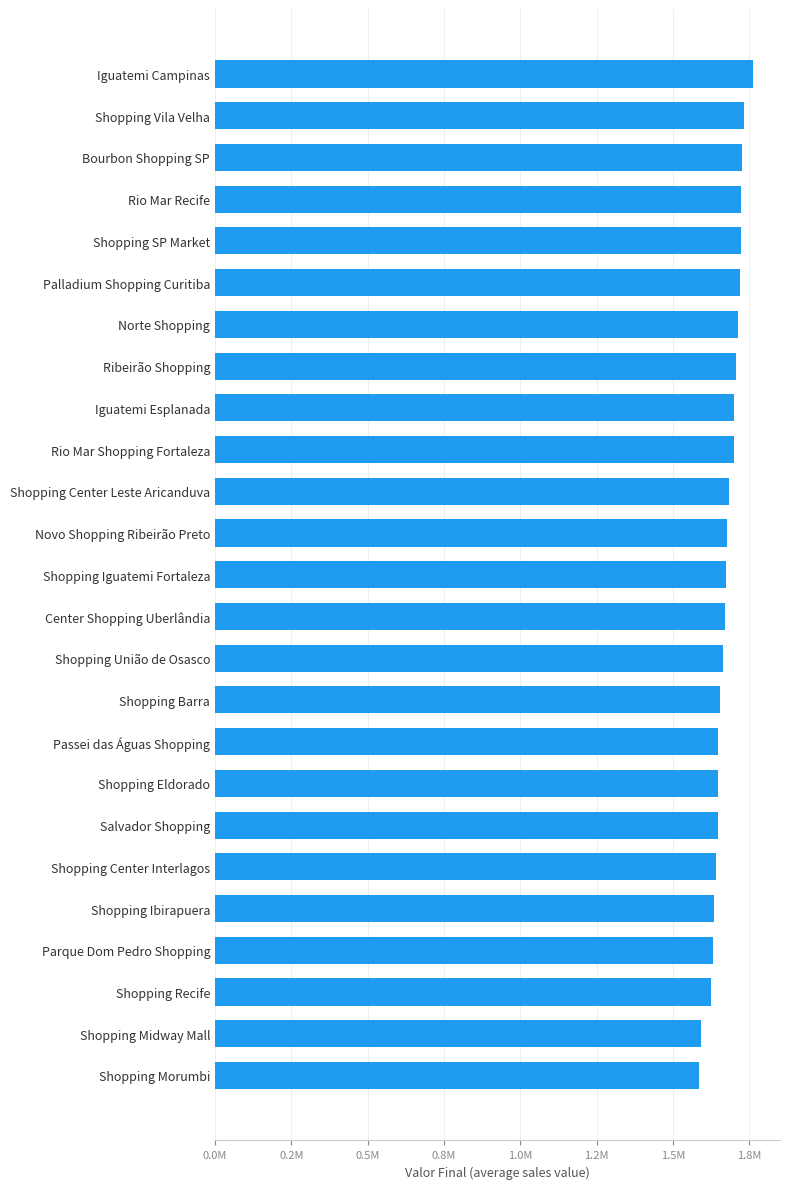

Are the bars horizontal?

Yes